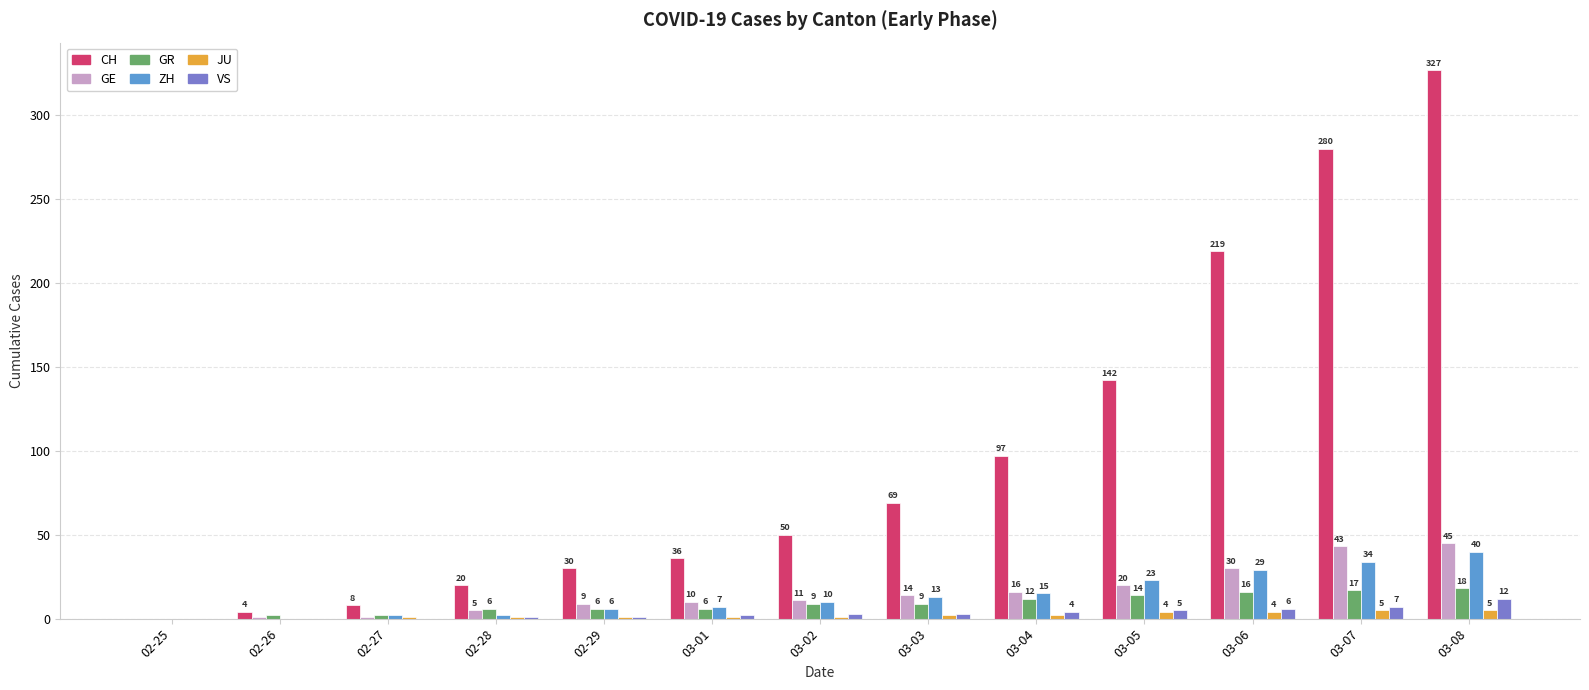

What is the total value across all series at 03-01?

62